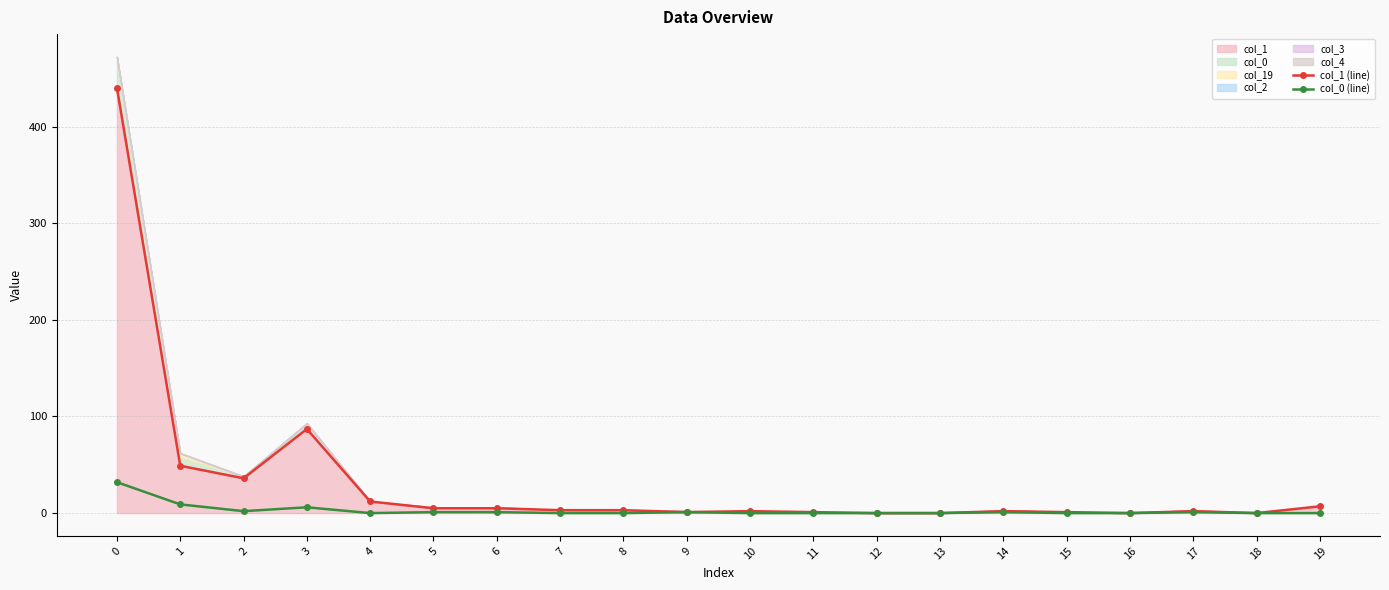

How many interior local valleys does the col_1 (line) series have?

4